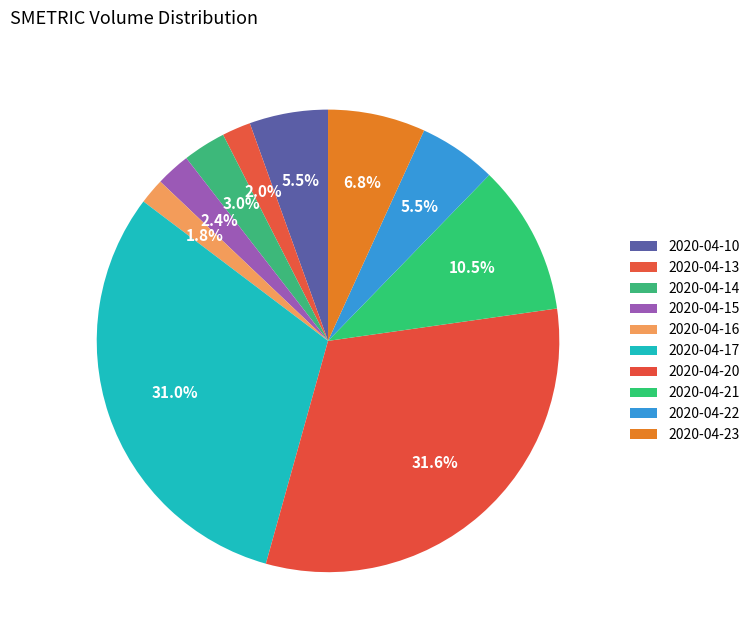

How many segments does this pie chart have?

10